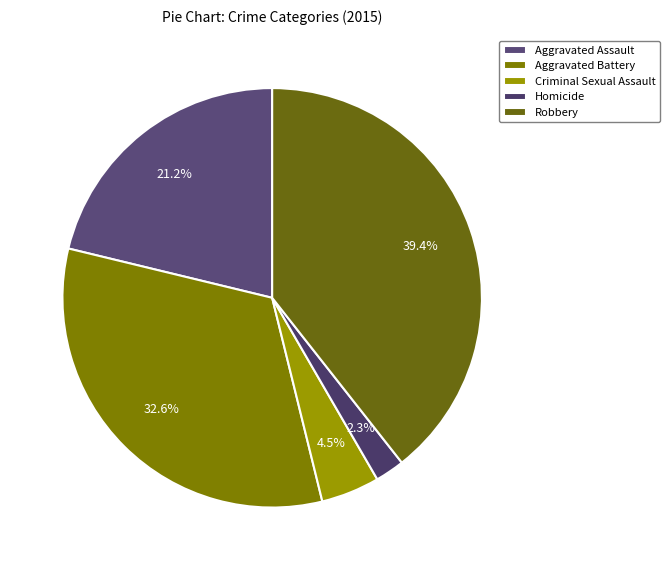

Is it true that Aggravated Battery is 27% of the pie?

False